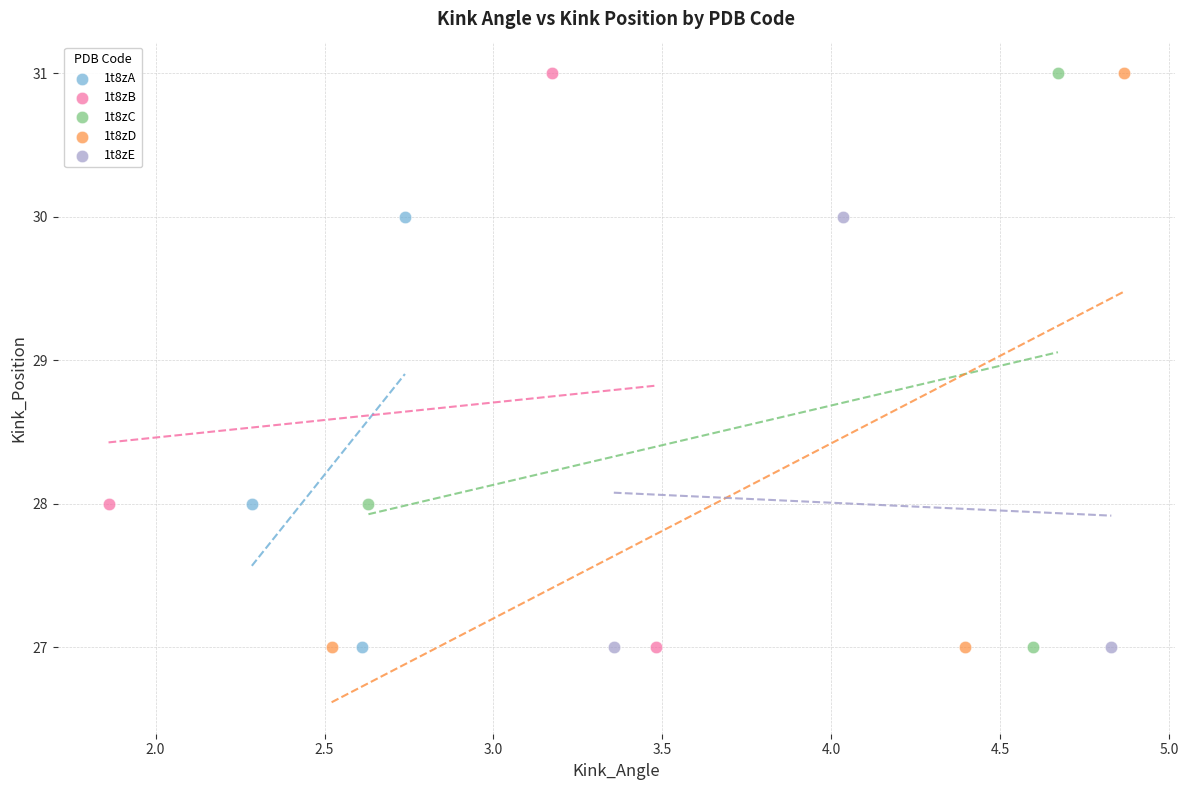

What are all the series names shown in the legend?

1t8zA, 1t8zB, 1t8zC, 1t8zD, 1t8zE